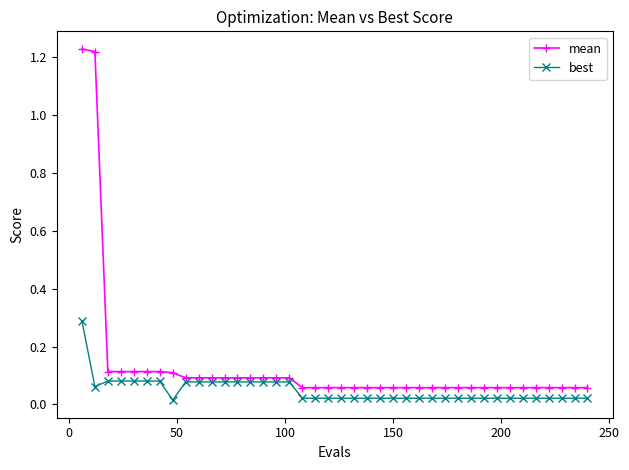

Which series has the largest range (max minus min)?

mean